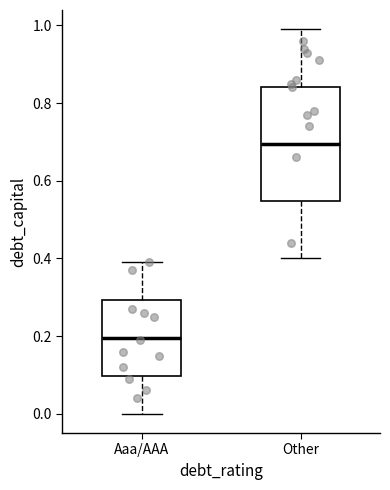

Reading left to right, read every box against the y-axis: the position of its median line, the range the box covers, and the ends of its whiskers. The values are not printed on the chart, so give them approximately, as read against the axis.

Aaa/AAA: median 0.20, box 0.10 to 0.30, whiskers 0.00 to 0.40
Other: median 0.70, box 0.54 to 0.84, whiskers 0.40 to 1.00